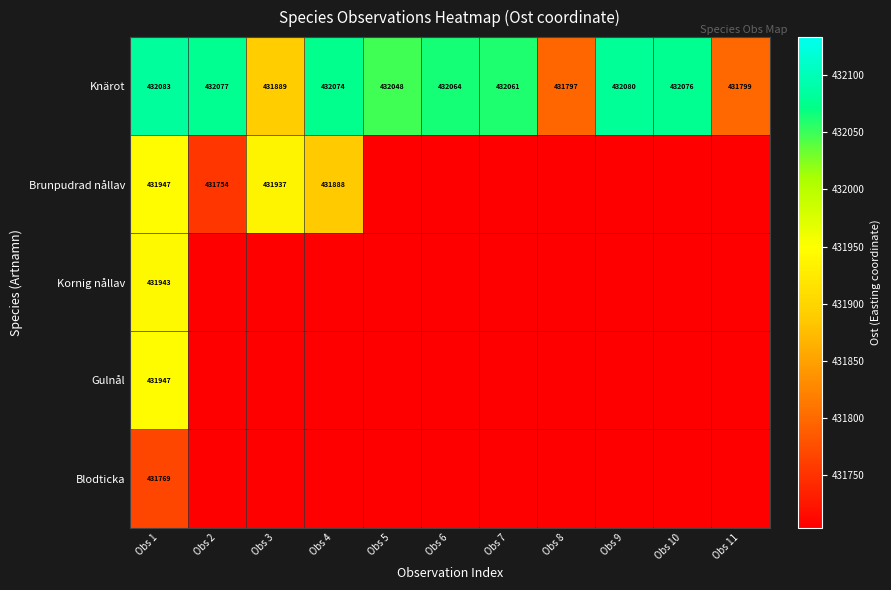

What value does the Knärot series have at Obs 8?

431797.5